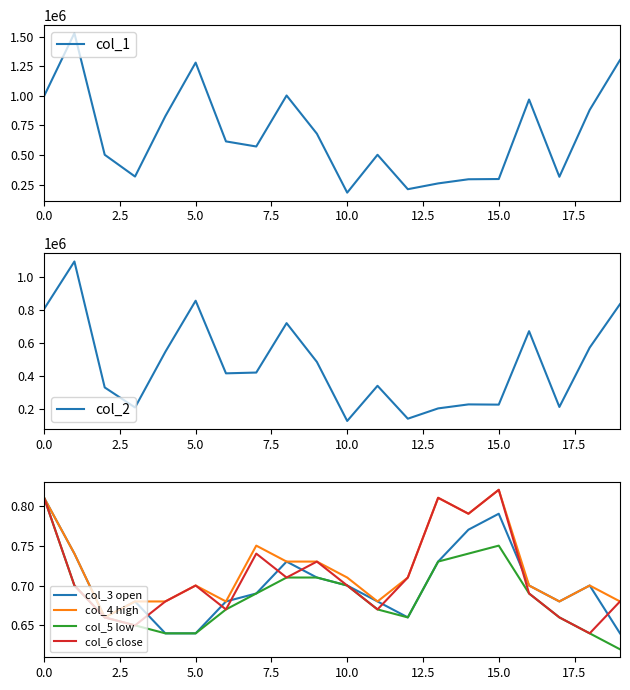

How many interior local peaks does the col_1 series have?

5